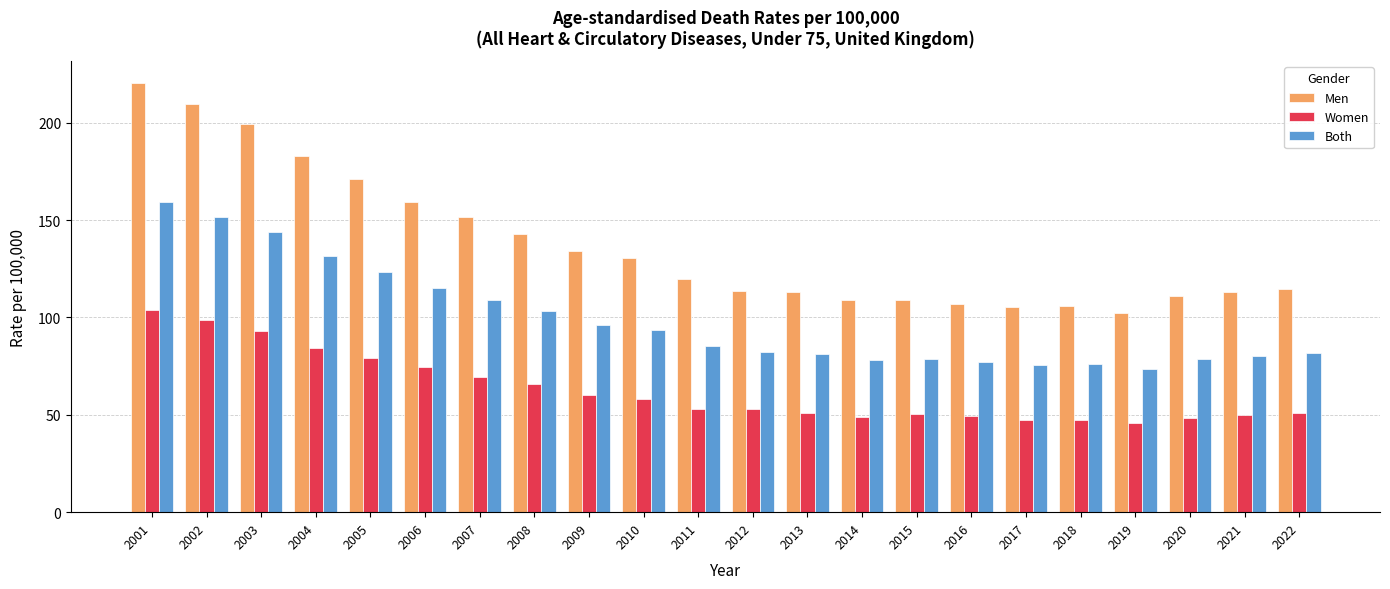

At which category is the sum across all series the highest?

2001